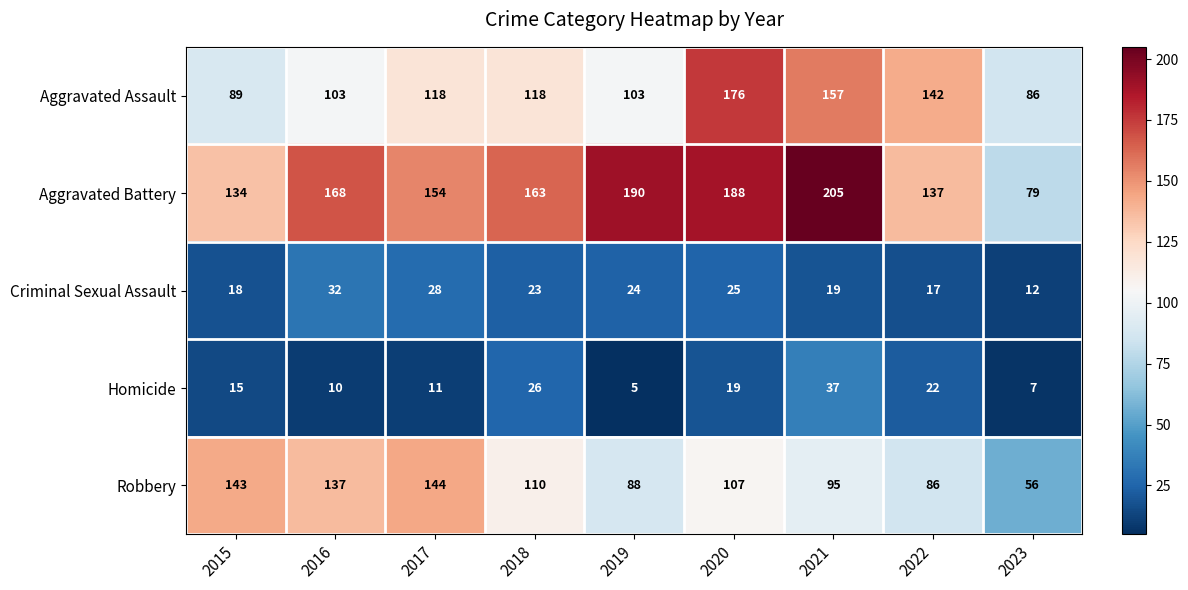

What is the sum of all Homicide values?

152